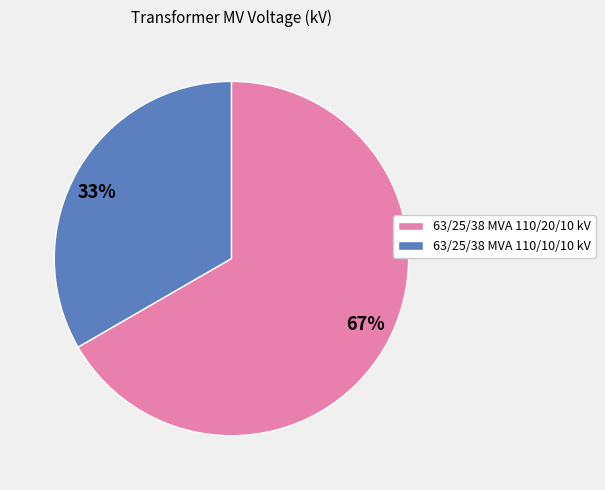

Is there a majority slice in this chart?

Yes